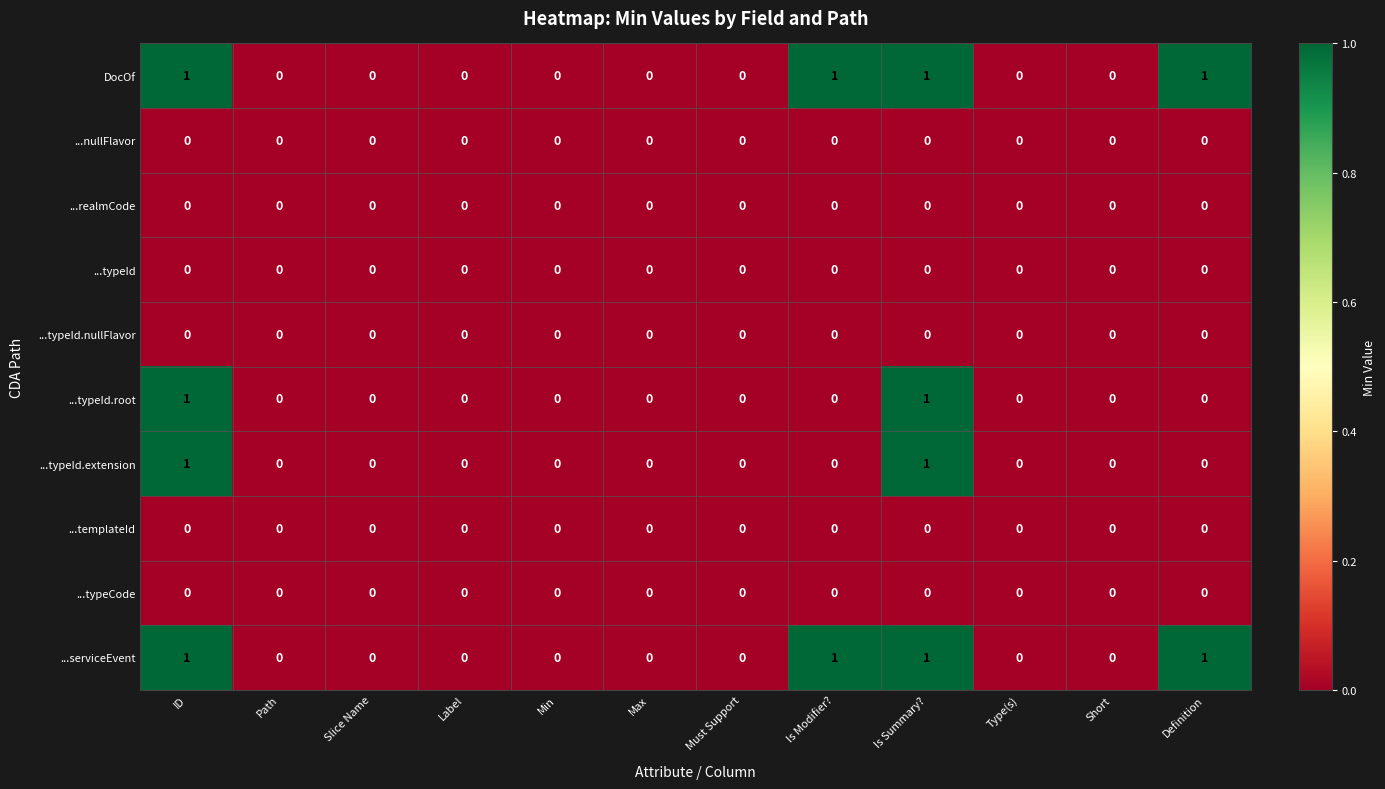

Is the value of DocOf at ID greater than the value of ...serviceEvent at Path?

Yes